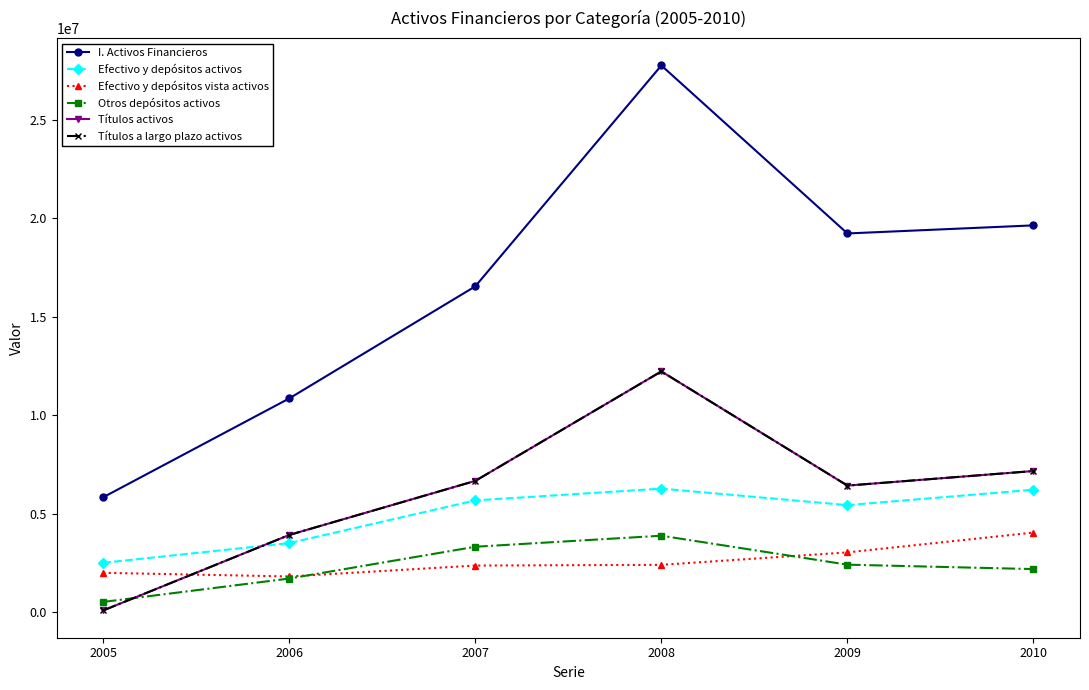

Which has a higher value, 2005 or 2007?

2007